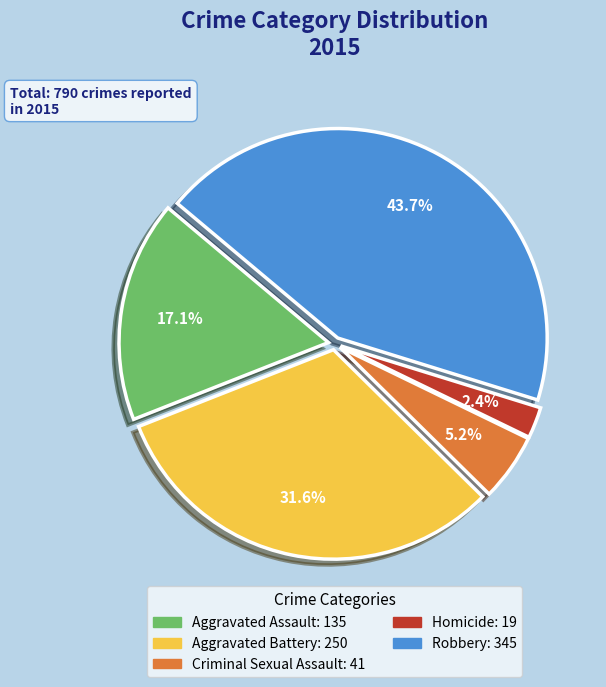

What percentage is the Aggravated Battery slice, to the nearest percent?

32%